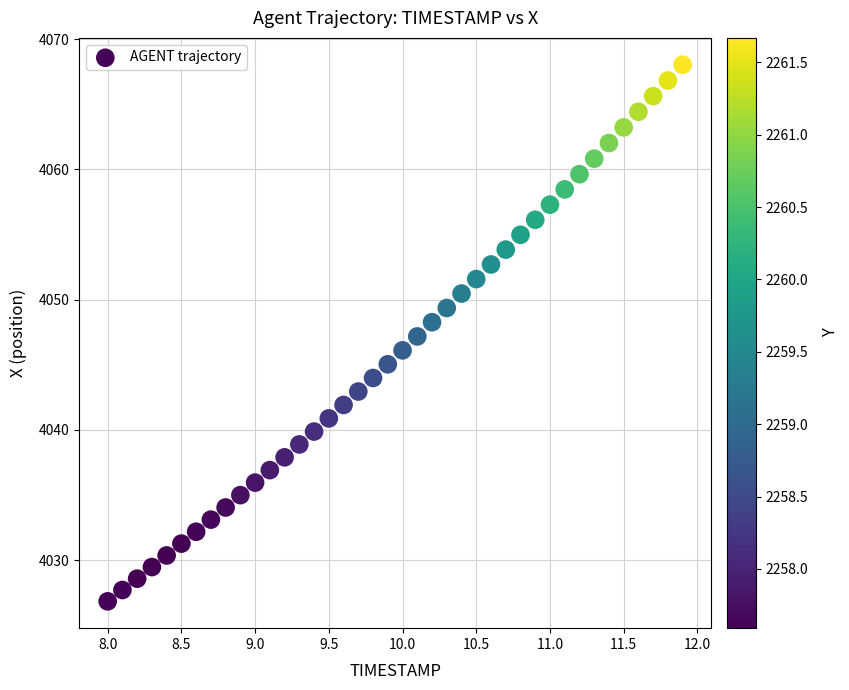

What is the range of X values (max minus min)?

3.9